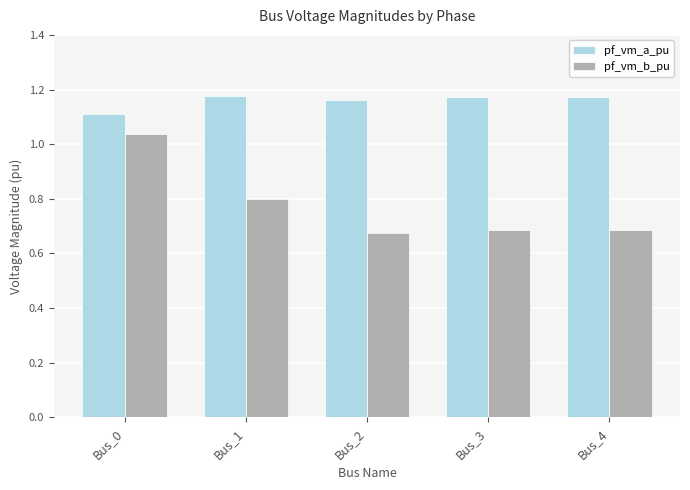

What is the total value across all series at Bus_3?

1.9